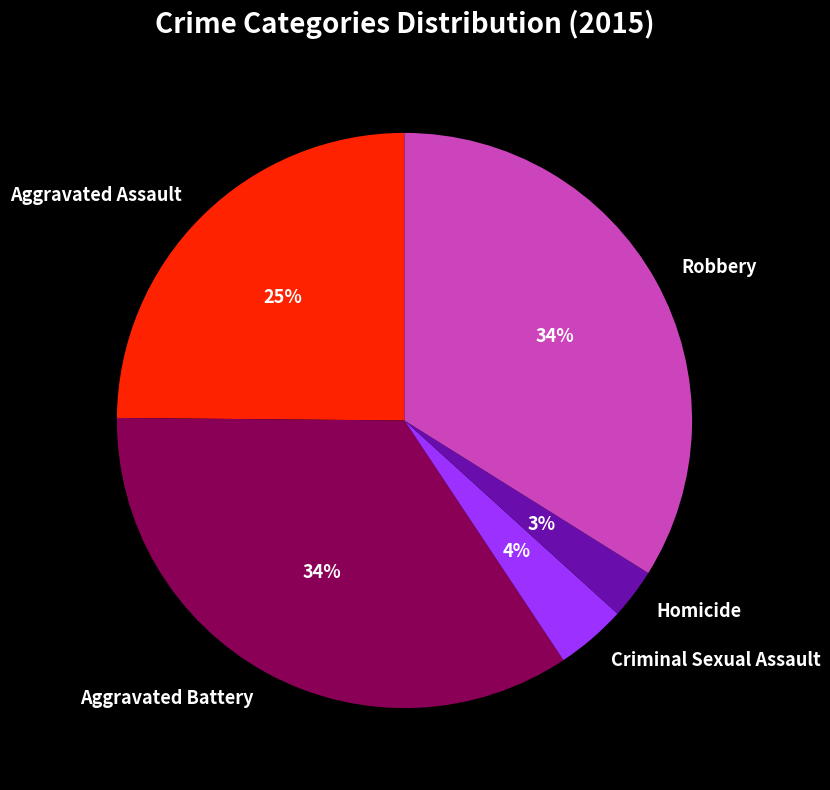

Do Homicide and Robbery together represent more than half of the pie?

No